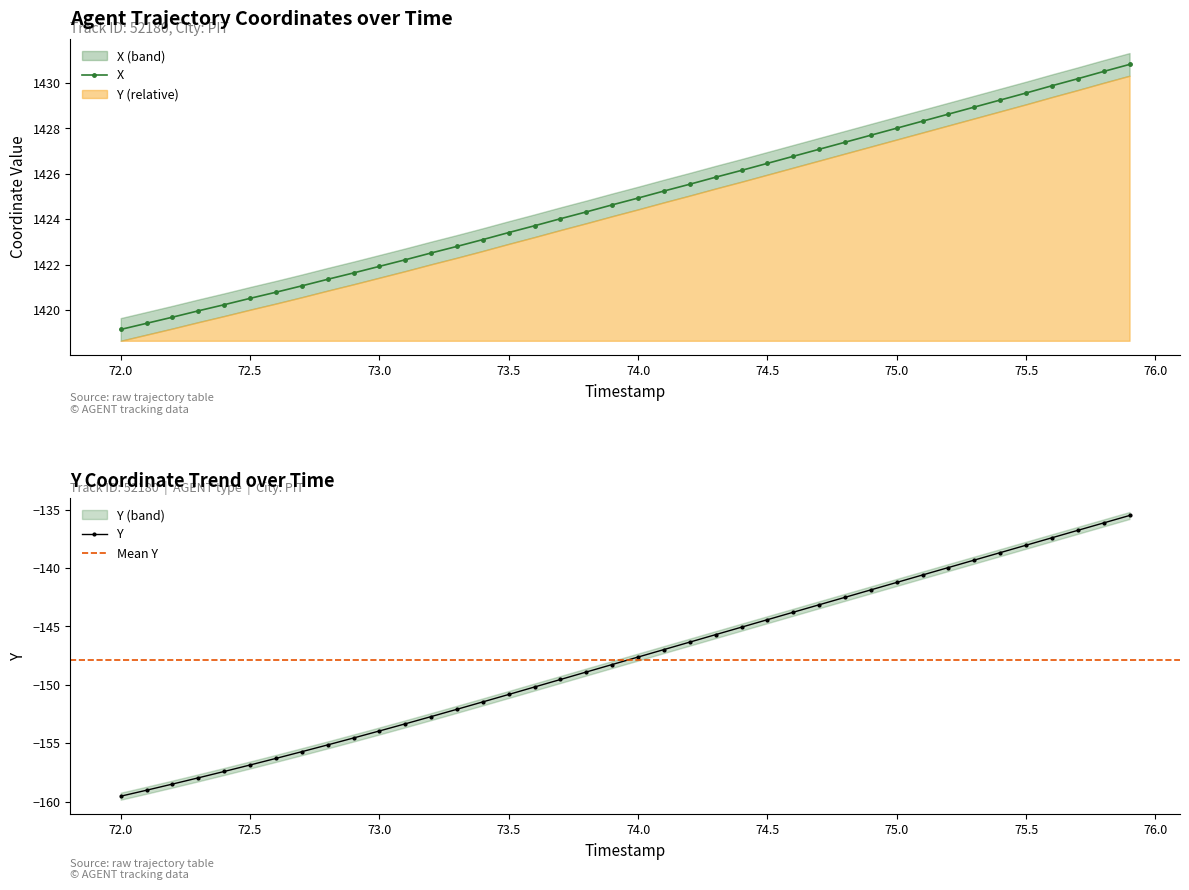

True or false: Y and X cross at least once.

False